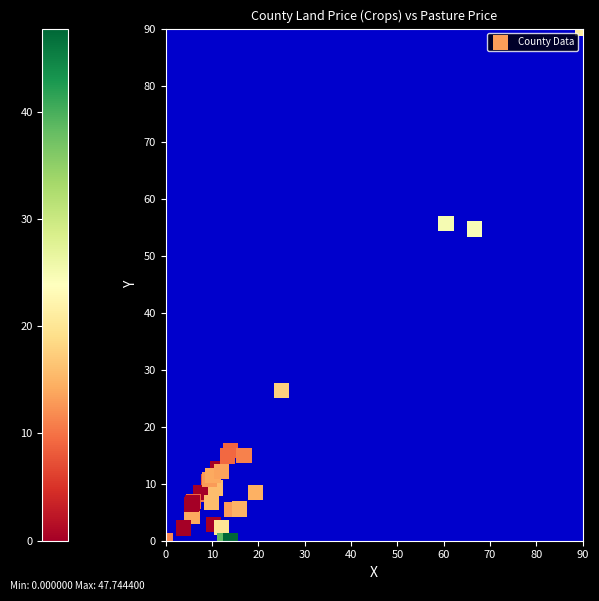

What Y value in the scatter plot is closest to 45?

54.8